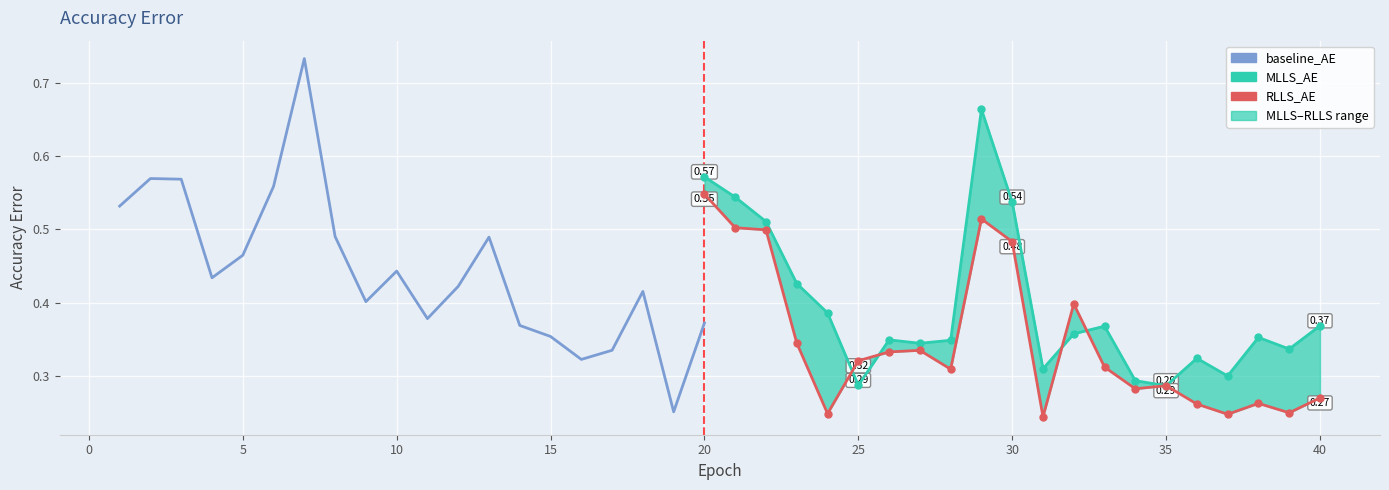

Which series changed the most between 16 and 39?

RLLS_AE